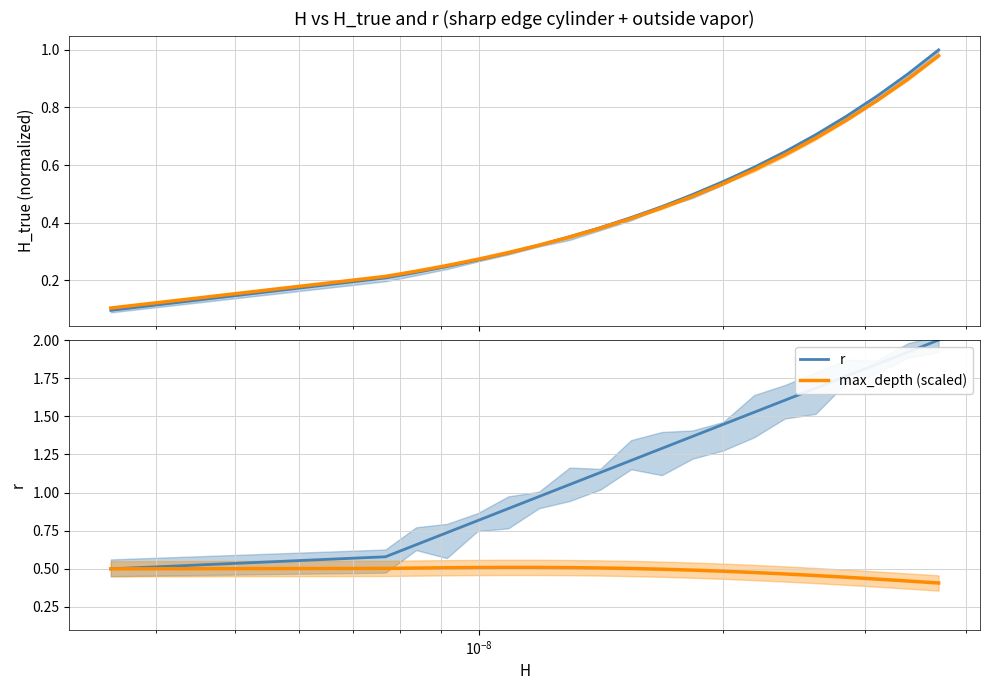

Which series has the widest spread of values?

r